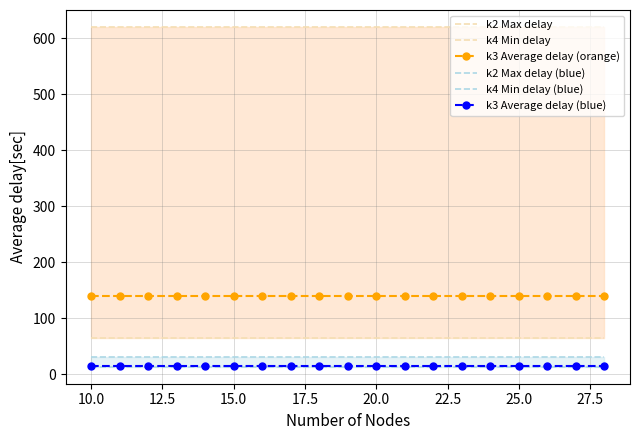

True or false: k3 Average delay (orange) and k3 Average delay (blue) intersect in this chart.

False